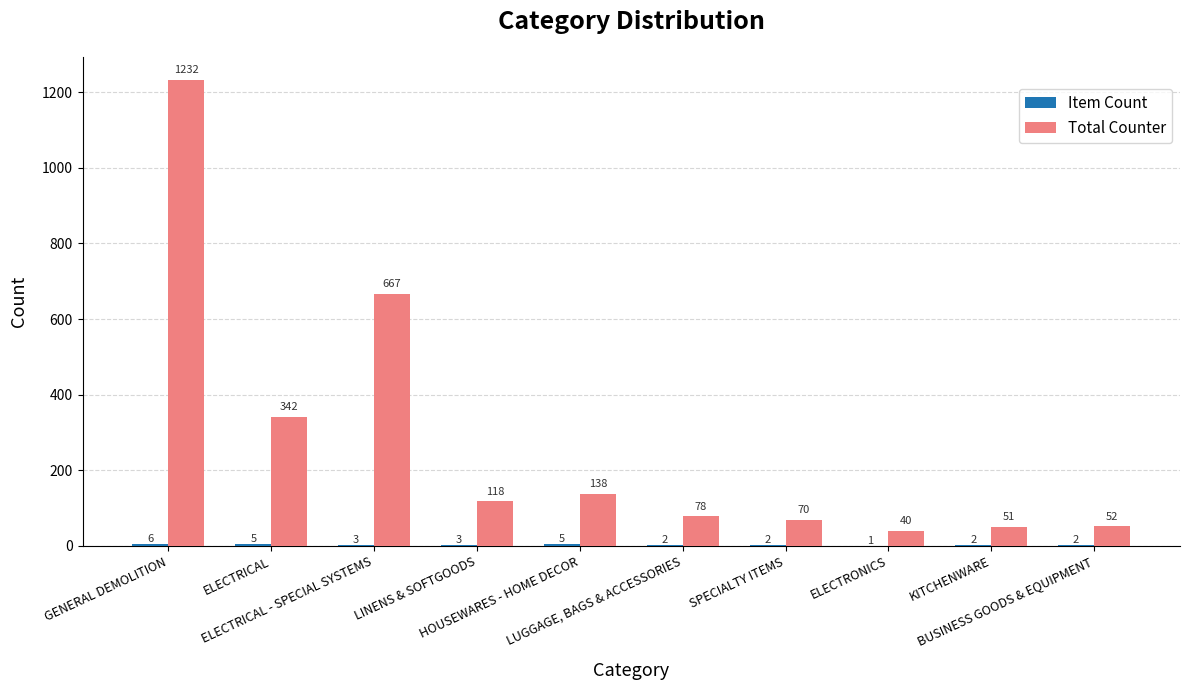

What is the highest value of the Total Counter series?

1232